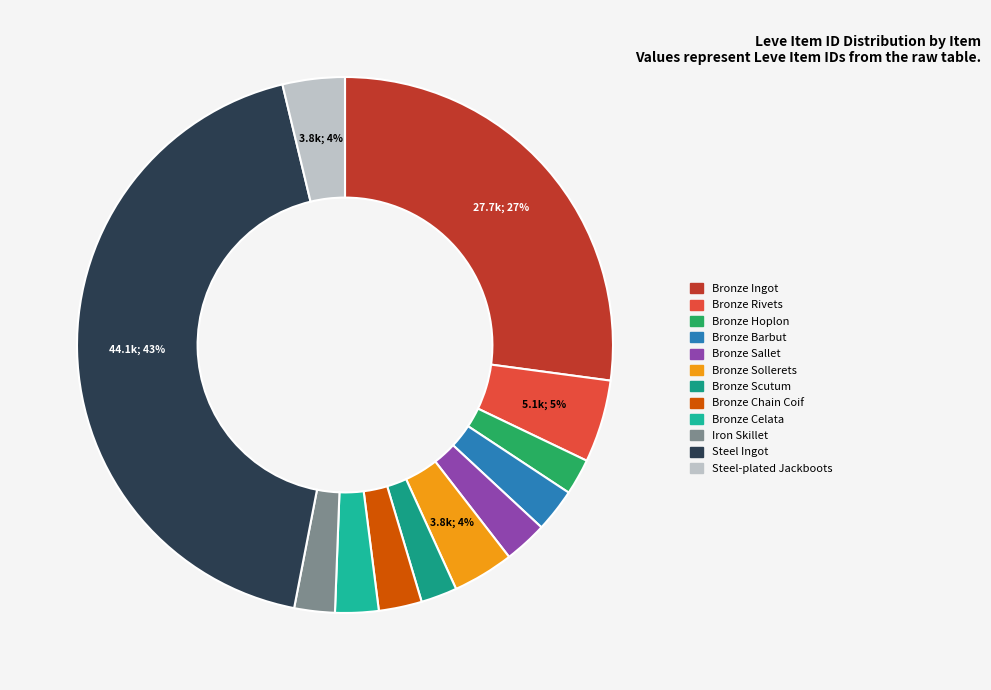

How many segments does this pie chart have?

12